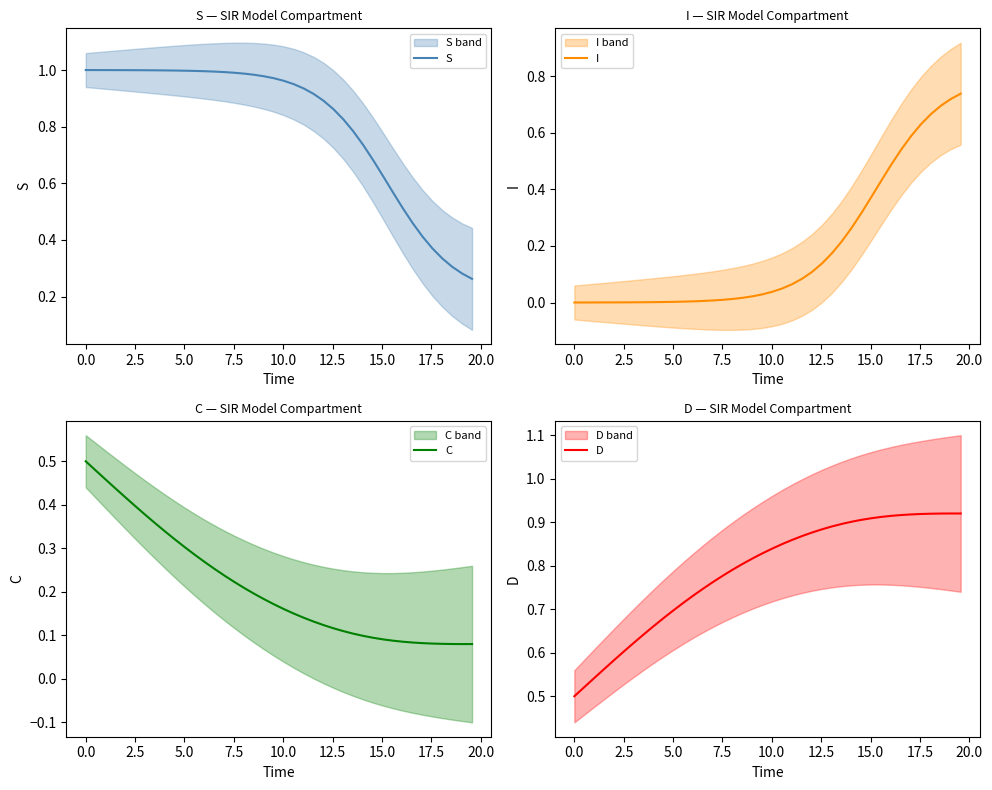

What is the sum of all I values?

7.4